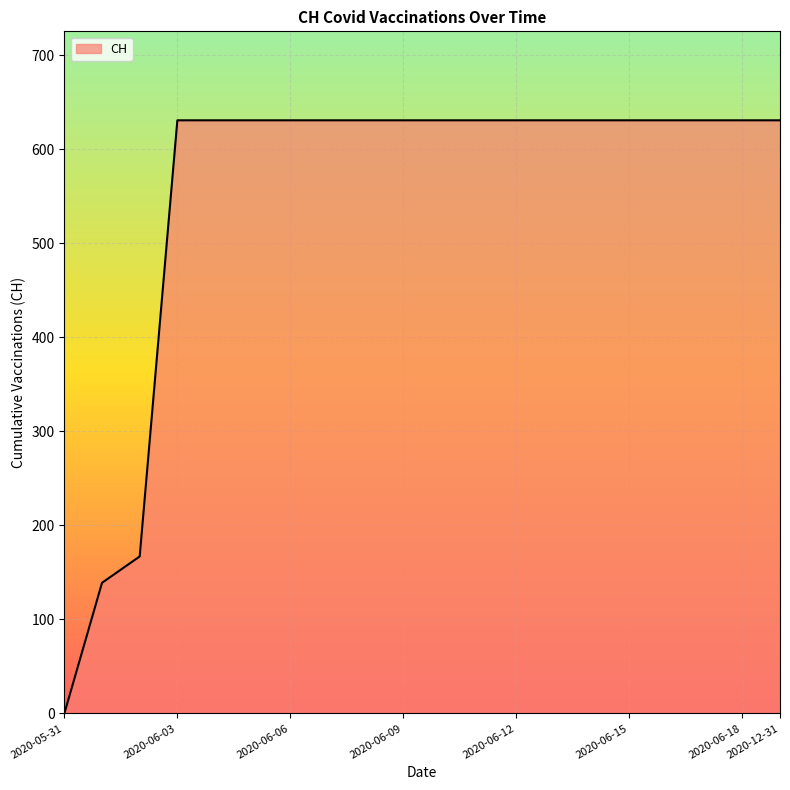

Reading left to right, extract all data points from this chart.

0	139	167	631	631	631	631	631	631	631	631	631	631	631	631	631	631	631	631	631